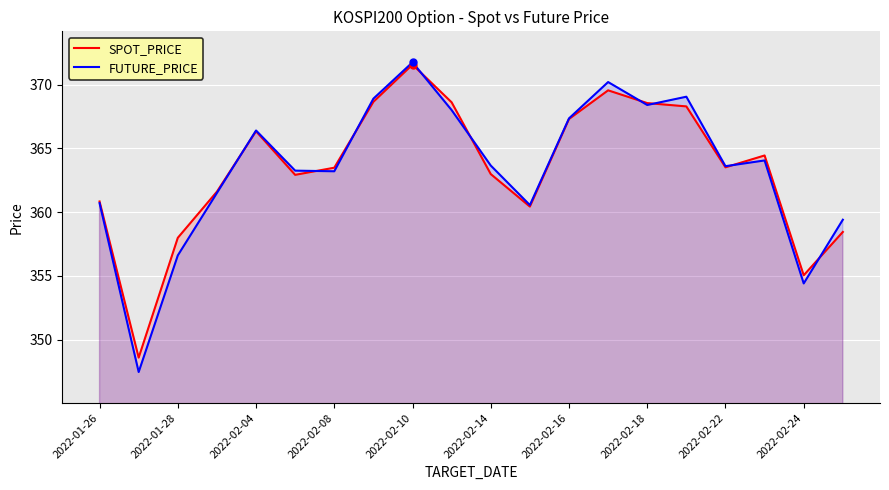

At which category does FUTURE_PRICE reach its first local peak?

2022-02-04